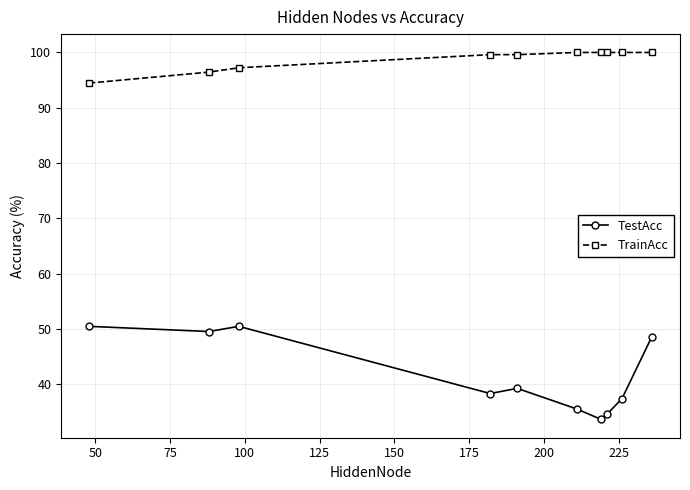

What is the difference between the maximum and minimum values in the TestAcc series?

16.8